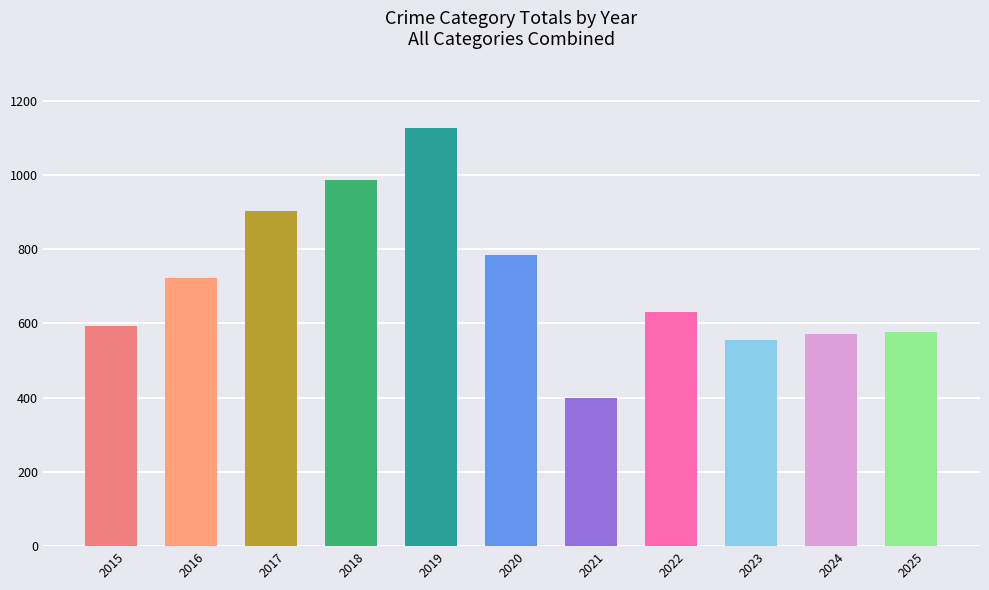

The value at 2016 is 722. True or false?

True